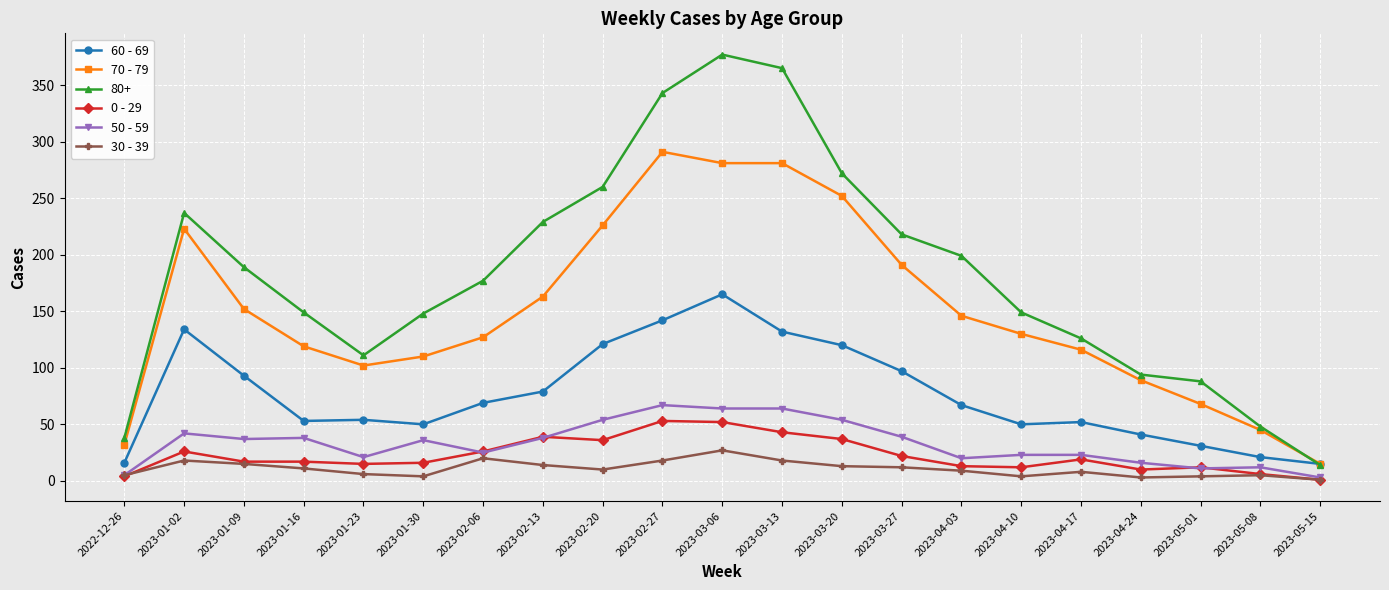

At which category does 0 - 29 reach its first local peak?

2023-01-02